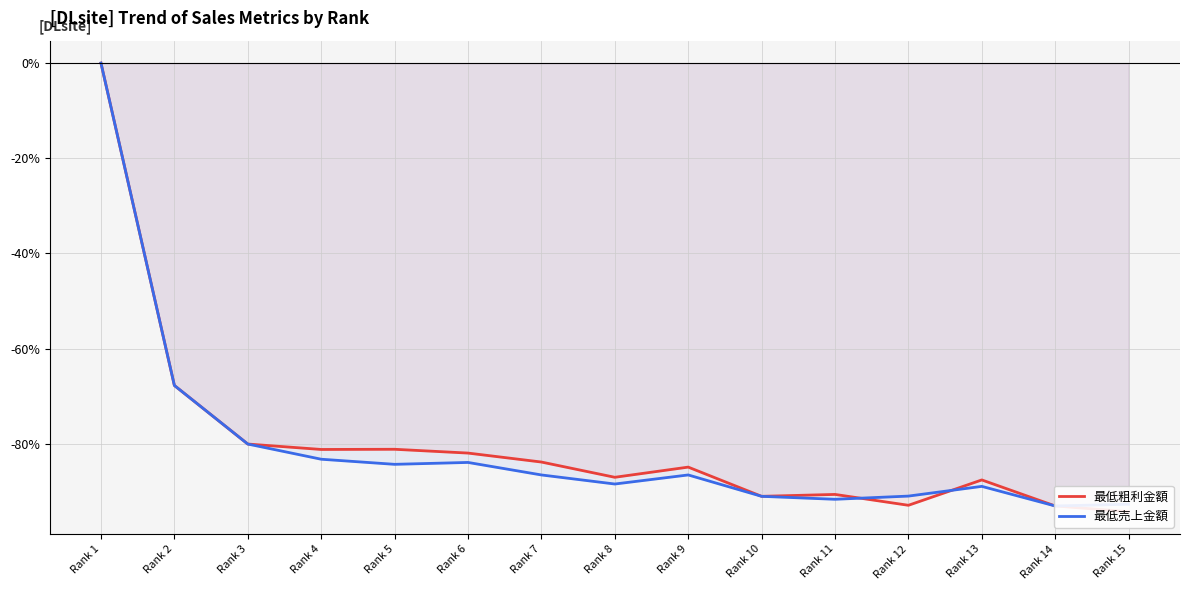

What is the value of the 最低粗利金額 point at the 11th from the left?

-90.6